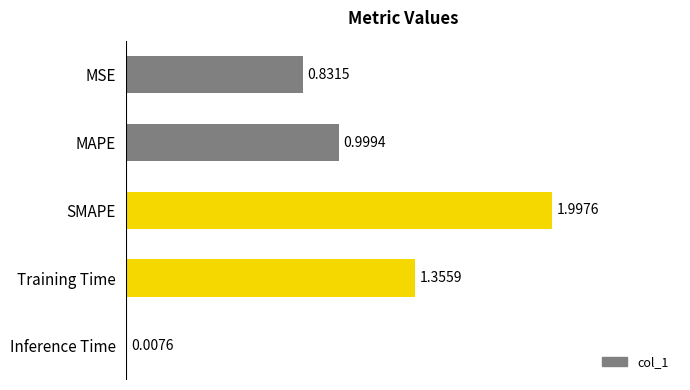

Which category has the highest value across all series?

SMAPE